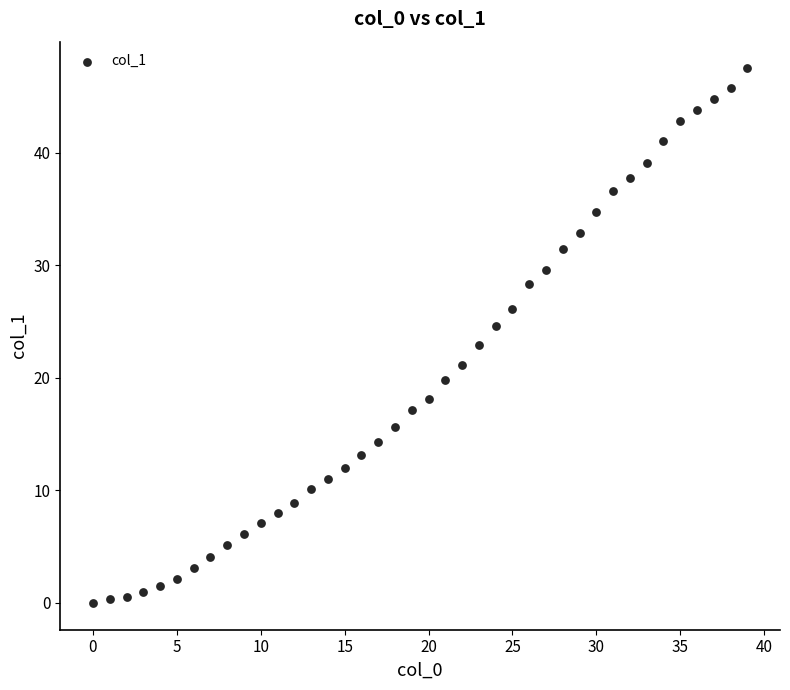

What is the range of Y values (max minus min)?

47.5